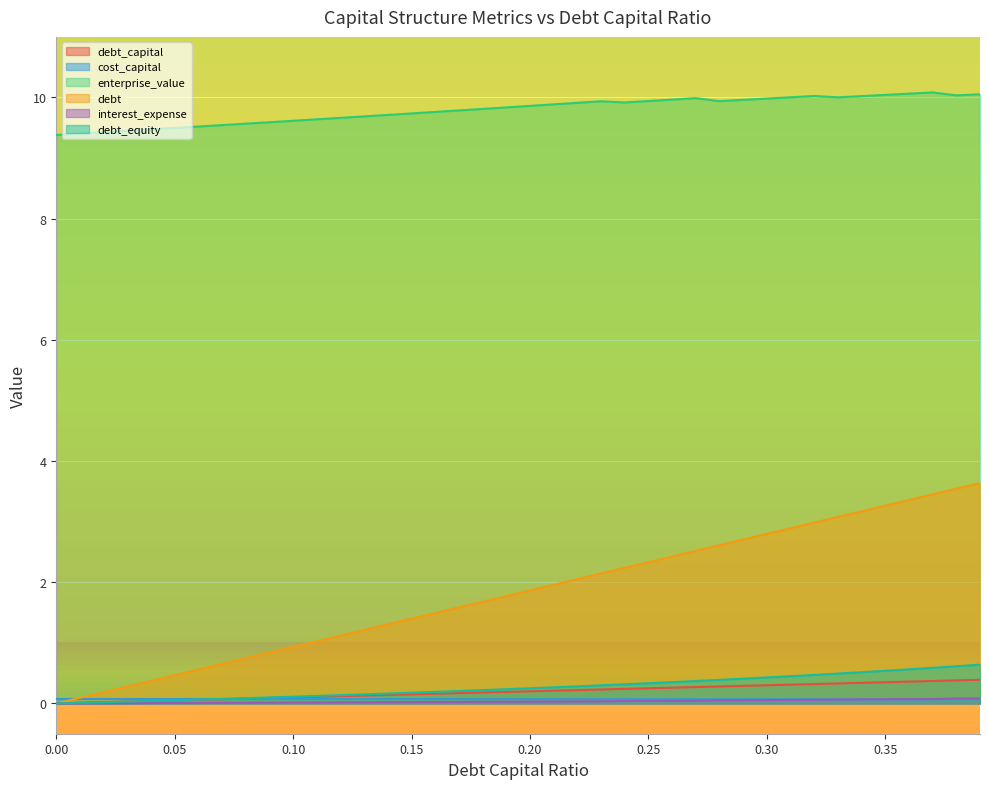

What is the label of the 16th point from the left?

0.15